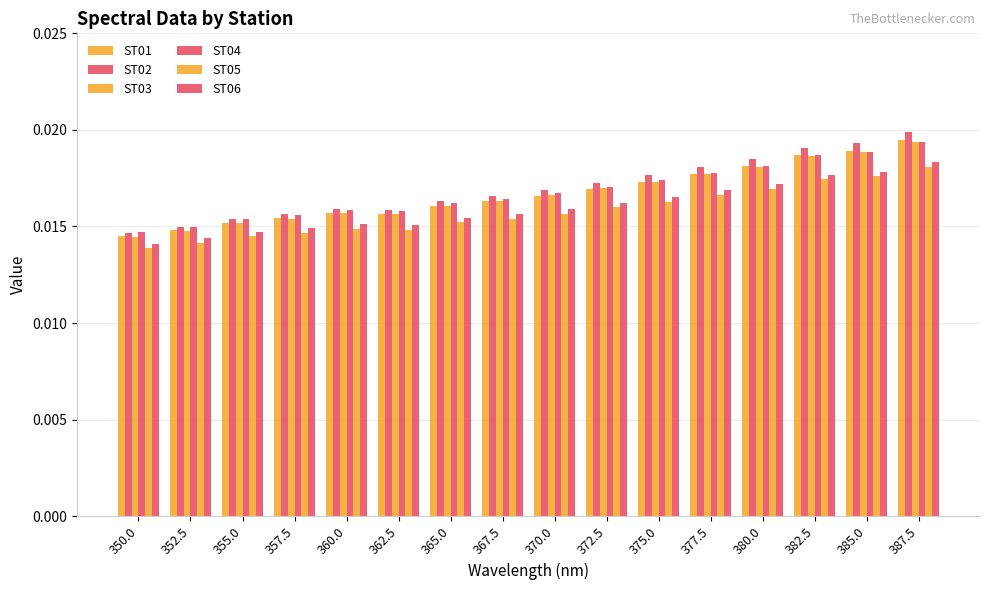

How many bars are there in each group?

6